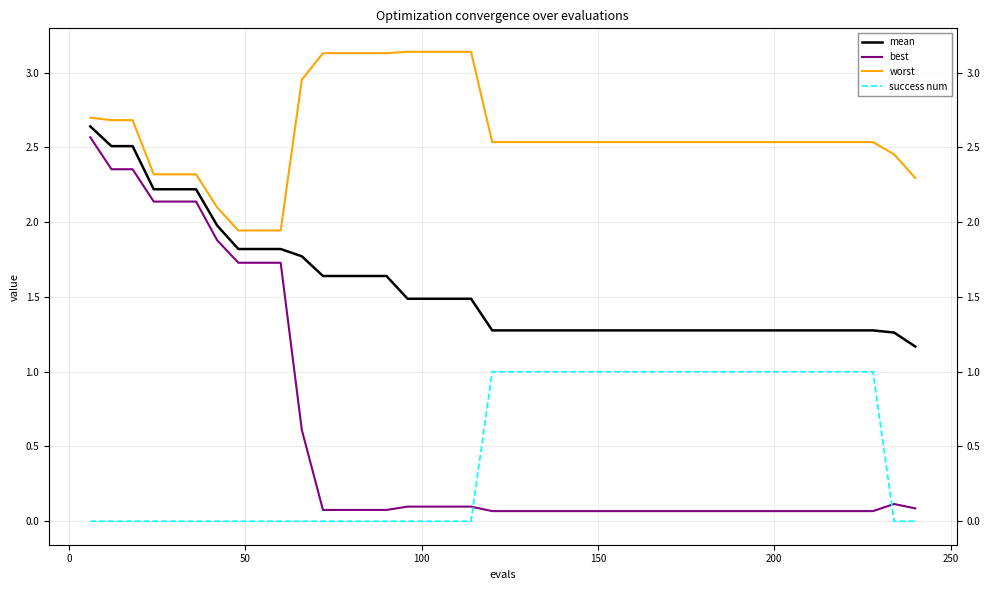

Which series has the largest range (max minus min)?

best